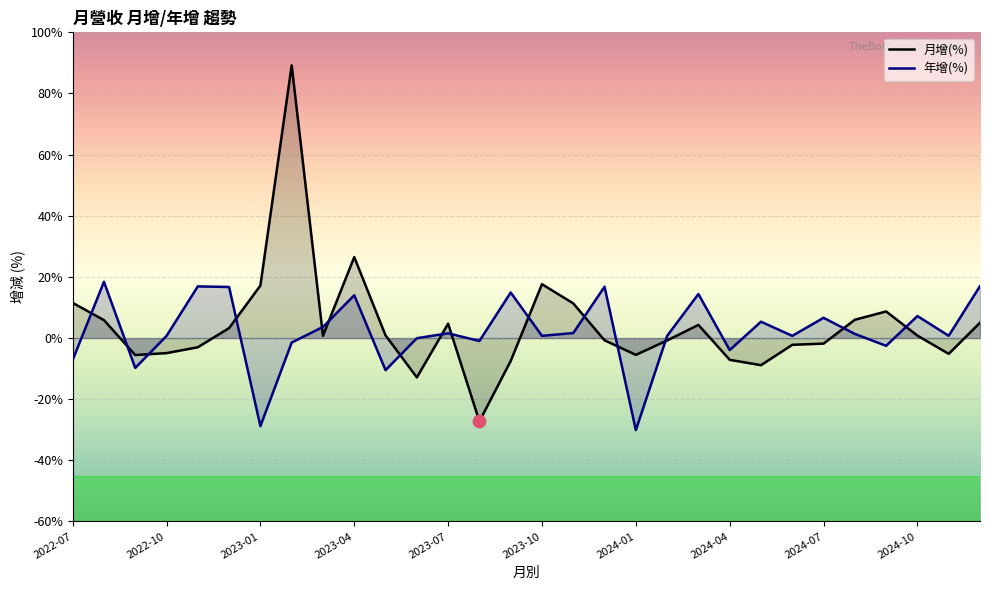

What are all the series names shown in the legend?

月增(%), 年增(%)